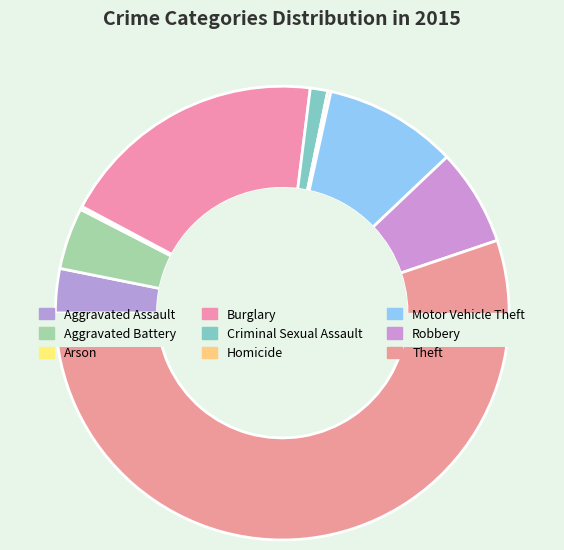

How many slices are in this pie chart?

9